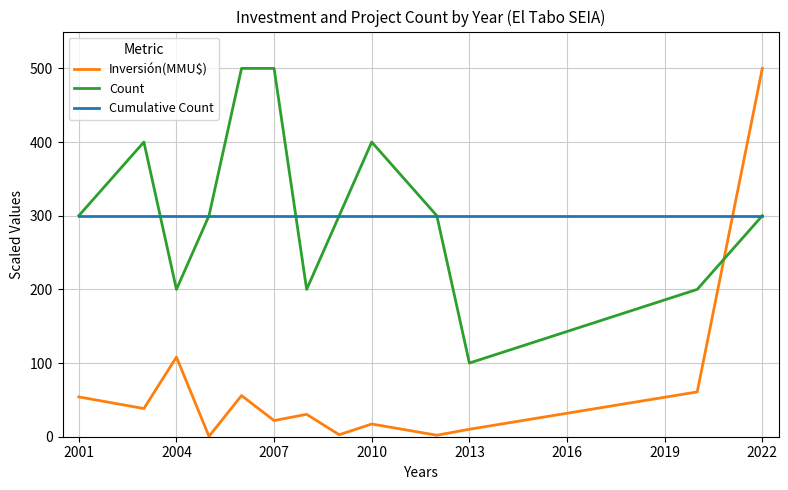

Which series has the largest range (max minus min)?

Inversión(MMU$)